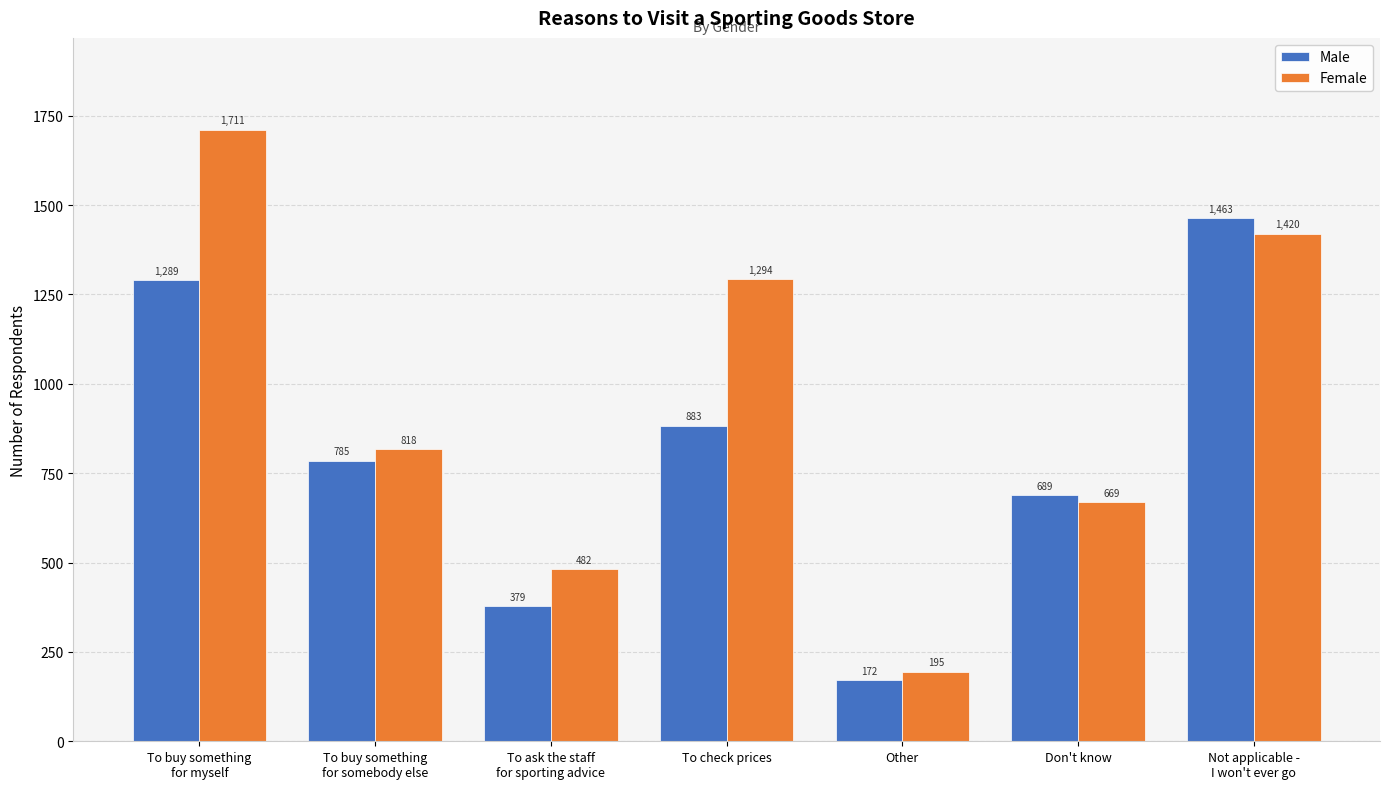

Reading left to right, transcribe all the data shown in this chart.

Male: To buy something
for myself=1289	To buy something
for somebody else=785	To ask the staff
for sporting advice=379	To check prices=883	Other=172	Don't know=689	Not applicable -
I won't ever go=1463
Female: To buy something
for myself=1711	To buy something
for somebody else=818	To ask the staff
for sporting advice=482	To check prices=1294	Other=195	Don't know=669	Not applicable -
I won't ever go=1420